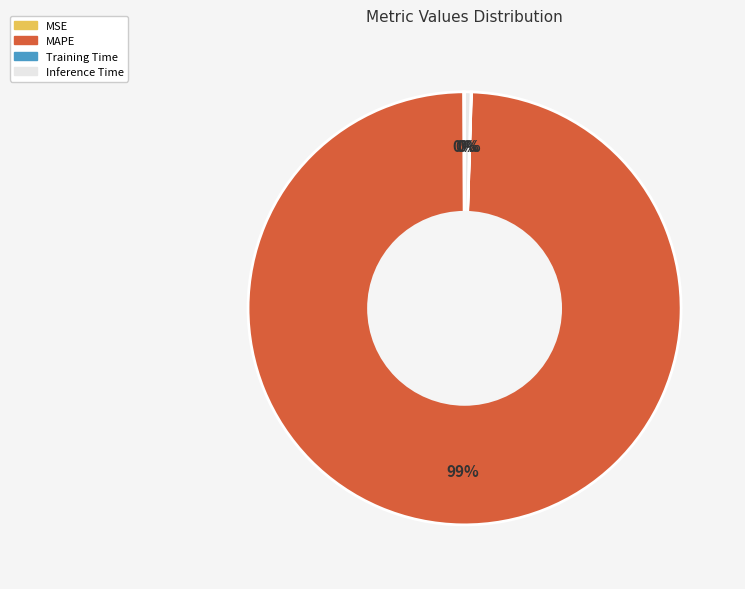

Is there any slice that represents more than half of the pie?

Yes